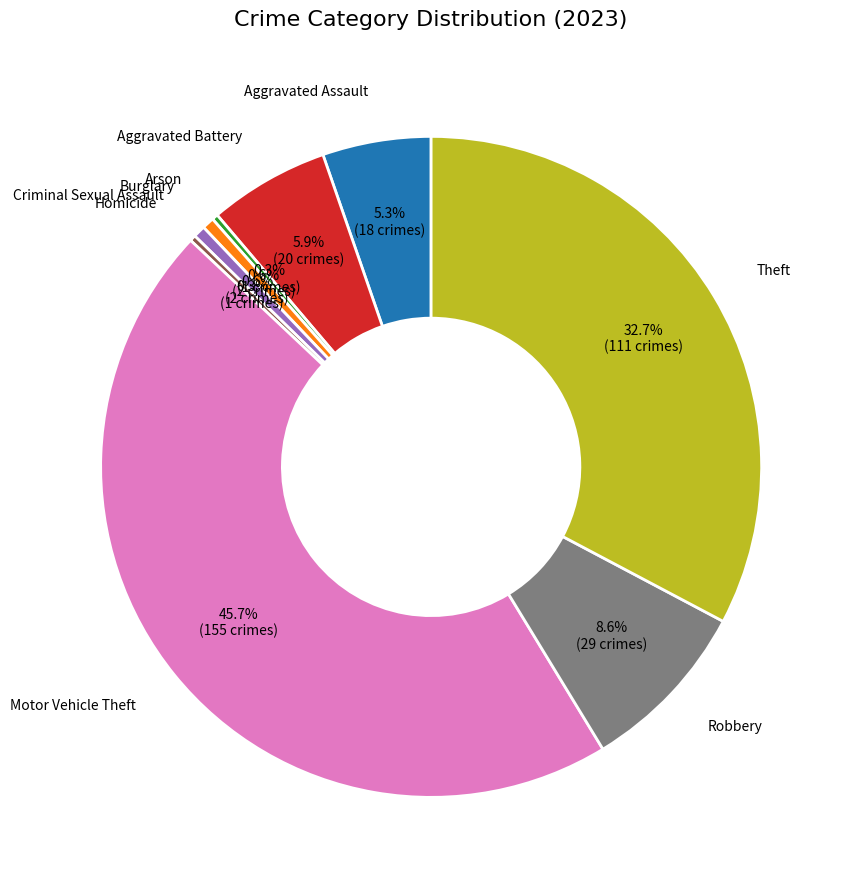

How much of the chart is everything except Aggravated Assault?

94.7%